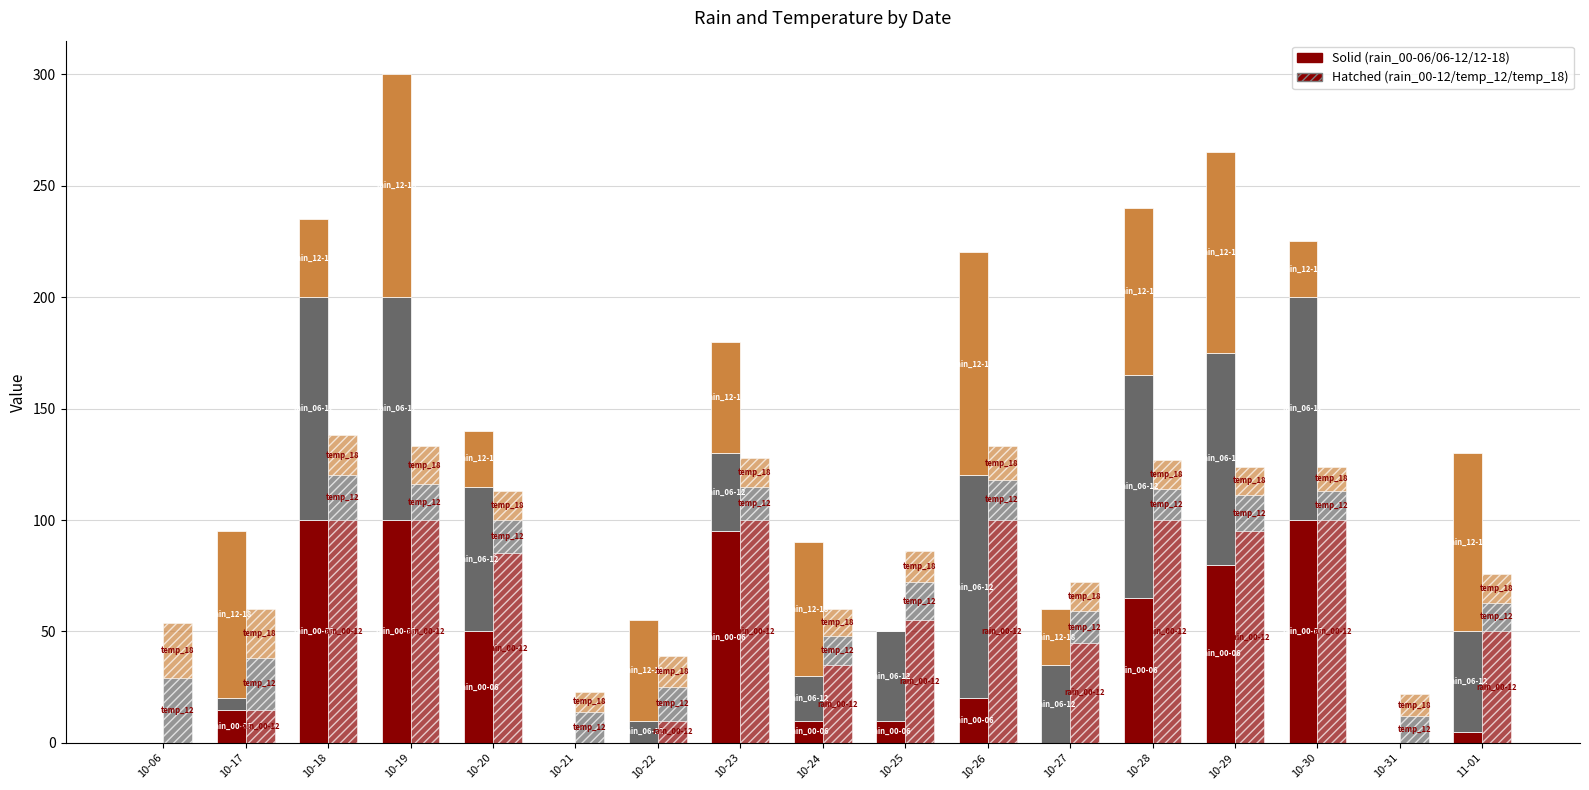

Reading left to right, extract all data points from this chart.

rain_00-06: 10-06=0	10-17=15	10-18=100	10-19=100	10-20=50	10-21=0	10-22=0	10-23=95	10-24=10	10-25=10	10-26=20	10-27=0	10-28=65	10-29=80	10-30=100	10-31=0	11-01=5
rain_06-12: 10-06=0	10-17=5	10-18=100	10-19=100	10-20=65	10-21=0	10-22=10	10-23=35	10-24=20	10-25=40	10-26=100	10-27=35	10-28=100	10-29=95	10-30=100	10-31=0	11-01=45
rain_12-18: 10-06=0	10-17=75	10-18=35	10-19=100	10-20=25	10-21=0	10-22=45	10-23=50	10-24=60	10-25=0	10-26=100	10-27=25	10-28=75	10-29=90	10-30=25	10-31=0	11-01=80
rain_00-12: 10-06=0	10-17=15	10-18=100	10-19=100	10-20=85	10-21=0	10-22=10	10-23=100	10-24=35	10-25=55	10-26=100	10-27=45	10-28=100	10-29=95	10-30=100	10-31=0	11-01=50
temp_12: 10-06=29	10-17=23	10-18=20	10-19=16	10-20=15	10-21=14	10-22=15	10-23=15	10-24=13	10-25=17	10-26=18	10-27=14	10-28=14	10-29=16	10-30=13	10-31=12	11-01=13
temp_18: 10-06=25	10-17=22	10-18=18	10-19=17	10-20=13	10-21=9	10-22=14	10-23=13	10-24=12	10-25=14	10-26=15	10-27=13	10-28=13	10-29=13	10-30=11	10-31=10	11-01=13